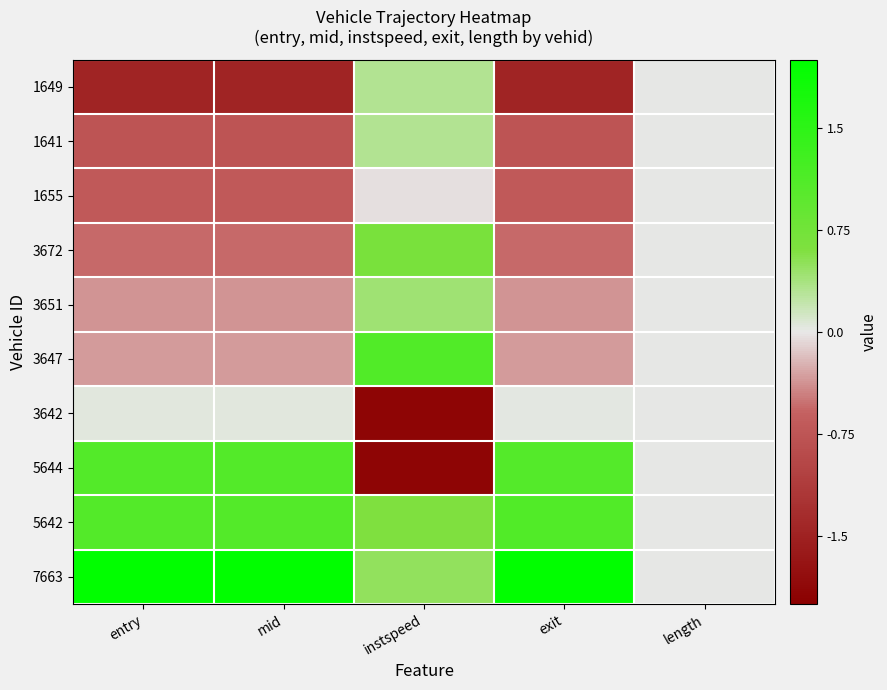

At how many categories does at least one series exceed 0?

4